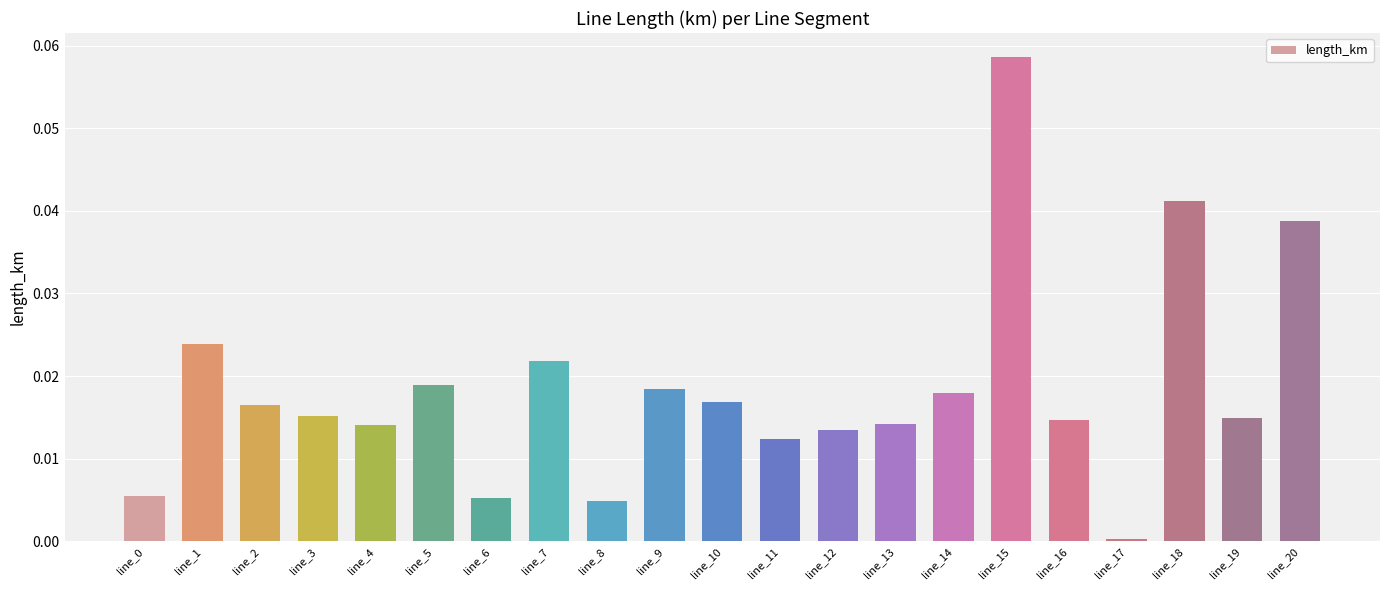

At which label is the value closest to 0?

line_17